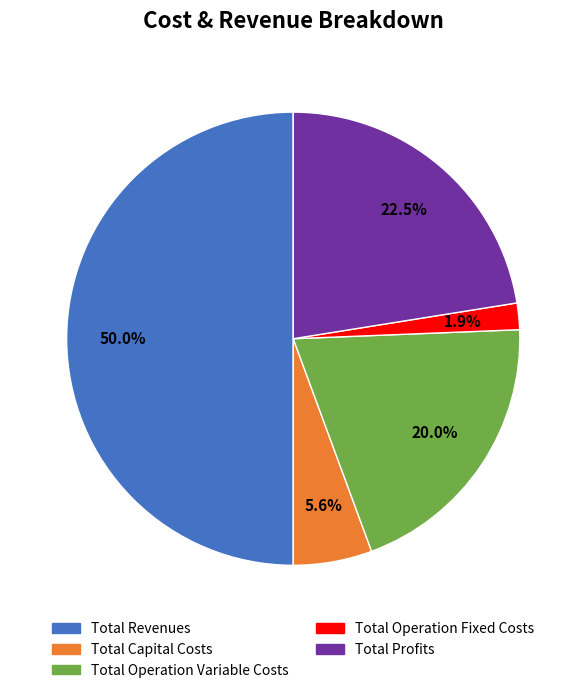

Do Total Profits and Total Operation Variable Costs together represent more than half of the pie?

No